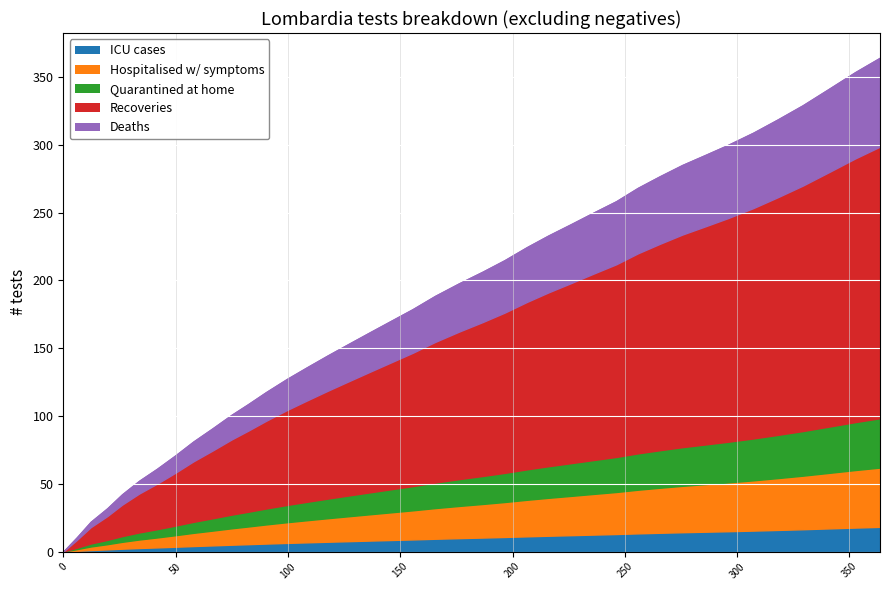

What is the greatest value displayed?

364.2